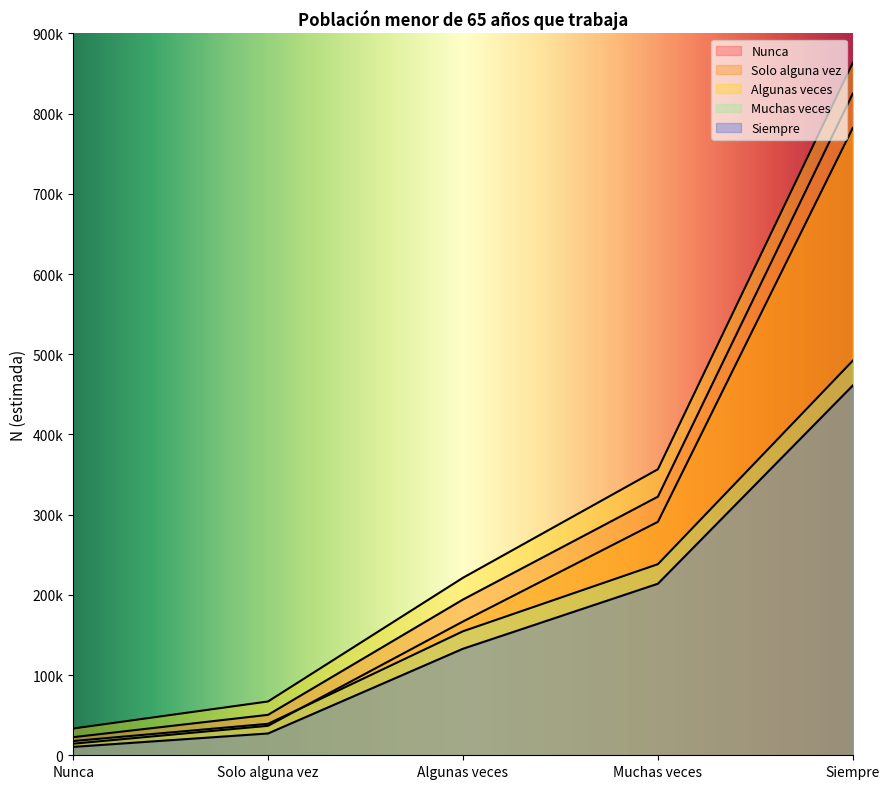

Where is Solo alguna vez nearest to the value 398352?

Muchas veces